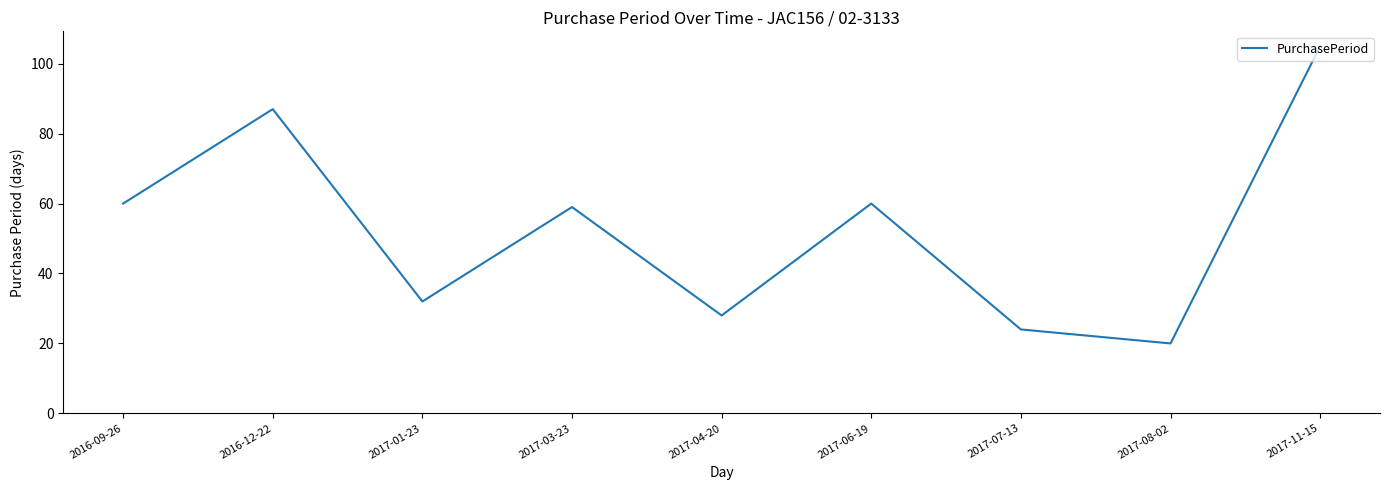

At which label does the data first exceed 59?

2016-09-26